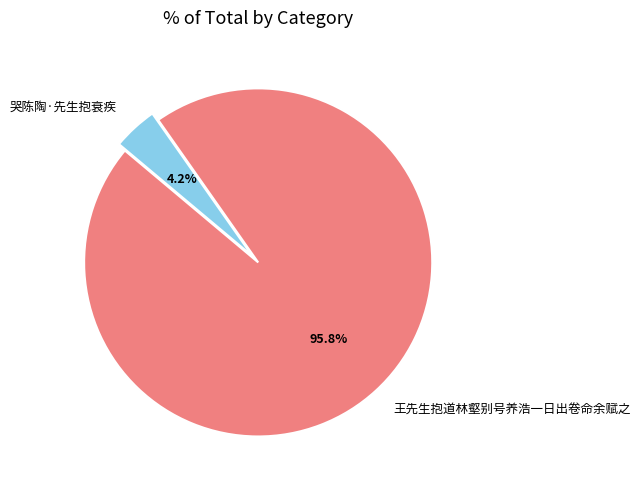

Rank the categories by value from lowest to highest.

哭陈陶·先生抱衰疾, 王先生抱道林壑别号养浩一日出卷命余赋之